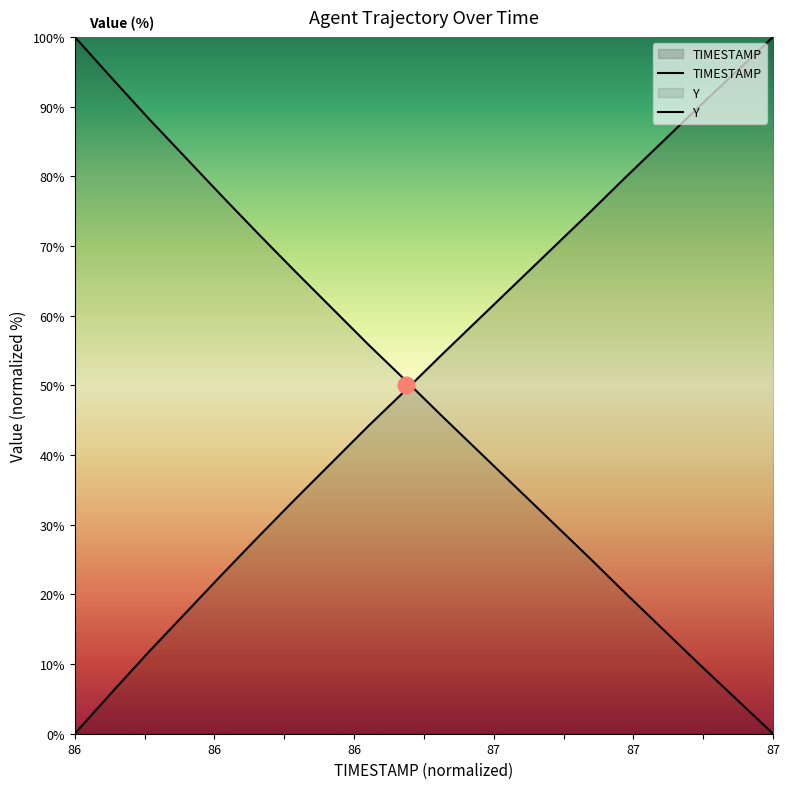

At which category is the sum across all series the highest?

86.0